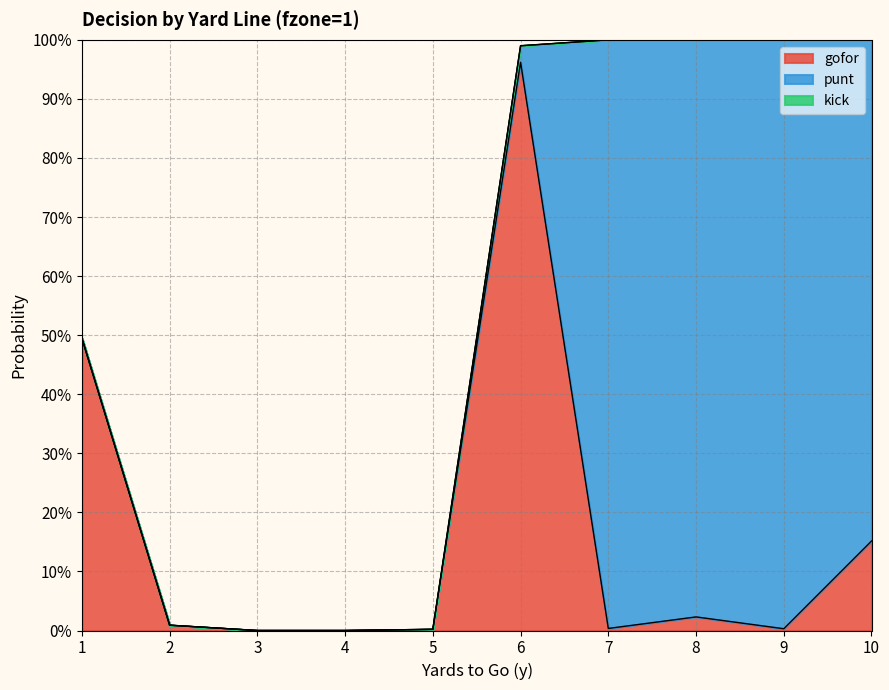

How many values in the gofor series exceed 0?

8